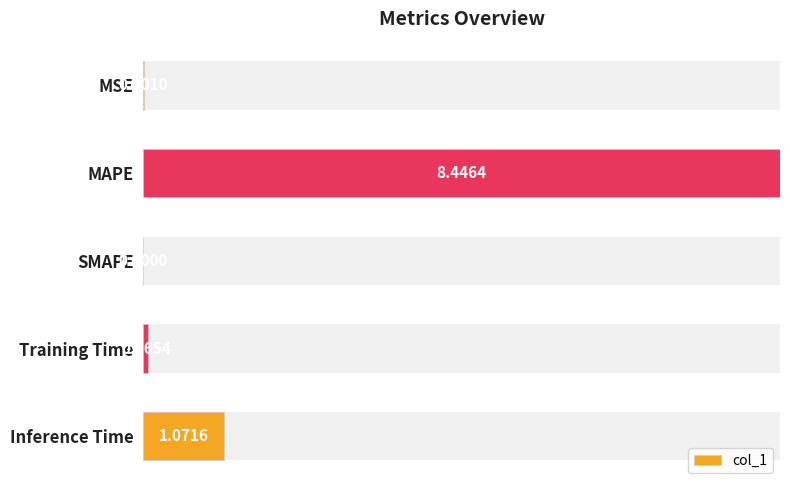

Reading left to right, what are all the values shown in this chart?

0.0	1.0	0.0	0.0	0.1